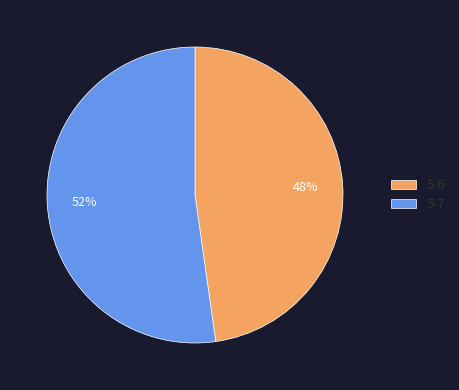

What percentage is the 5-6 slice, to the nearest percent?

48%